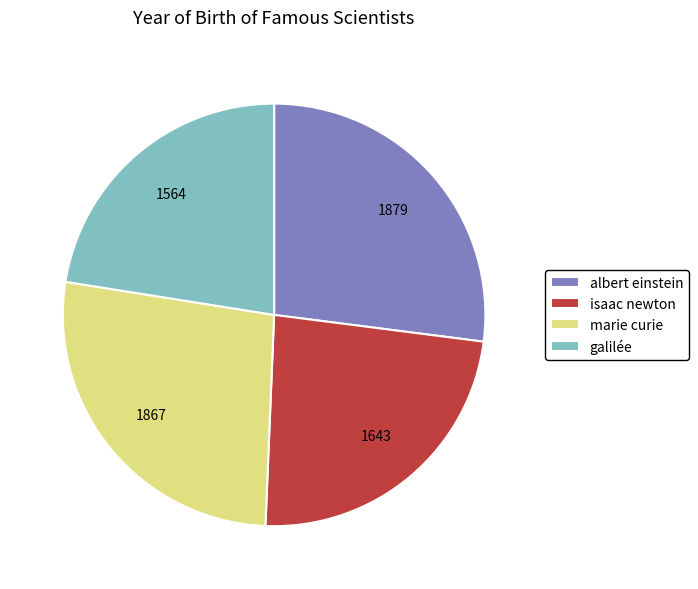

Which slice is the smallest?

galilée